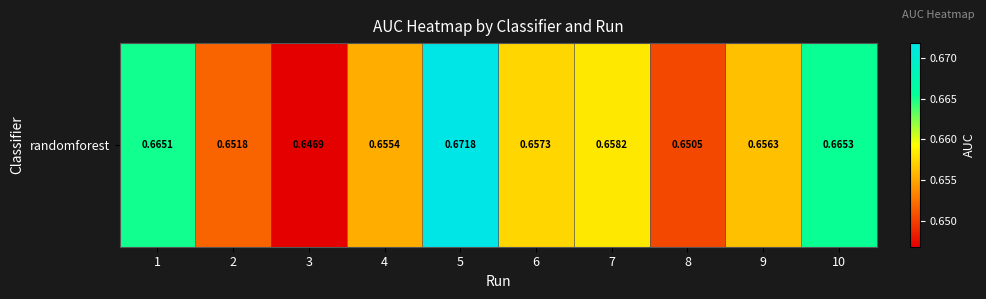

Read the value at 7.

0.7